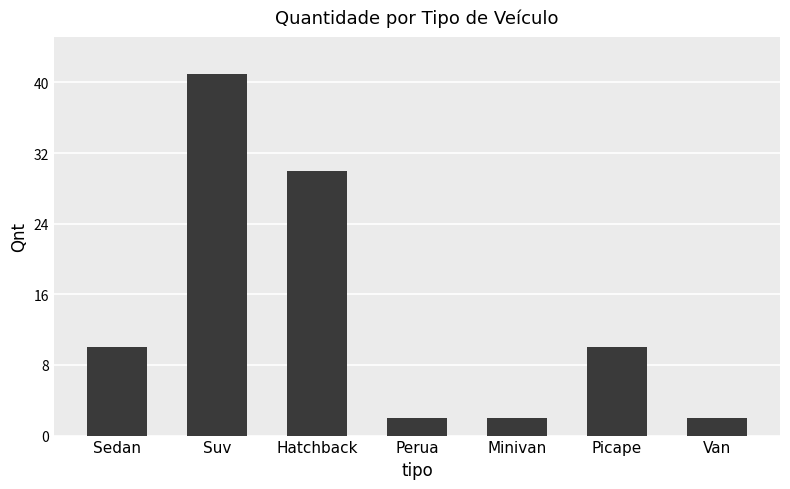

Which label corresponds to the largest value in the chart?

Suv